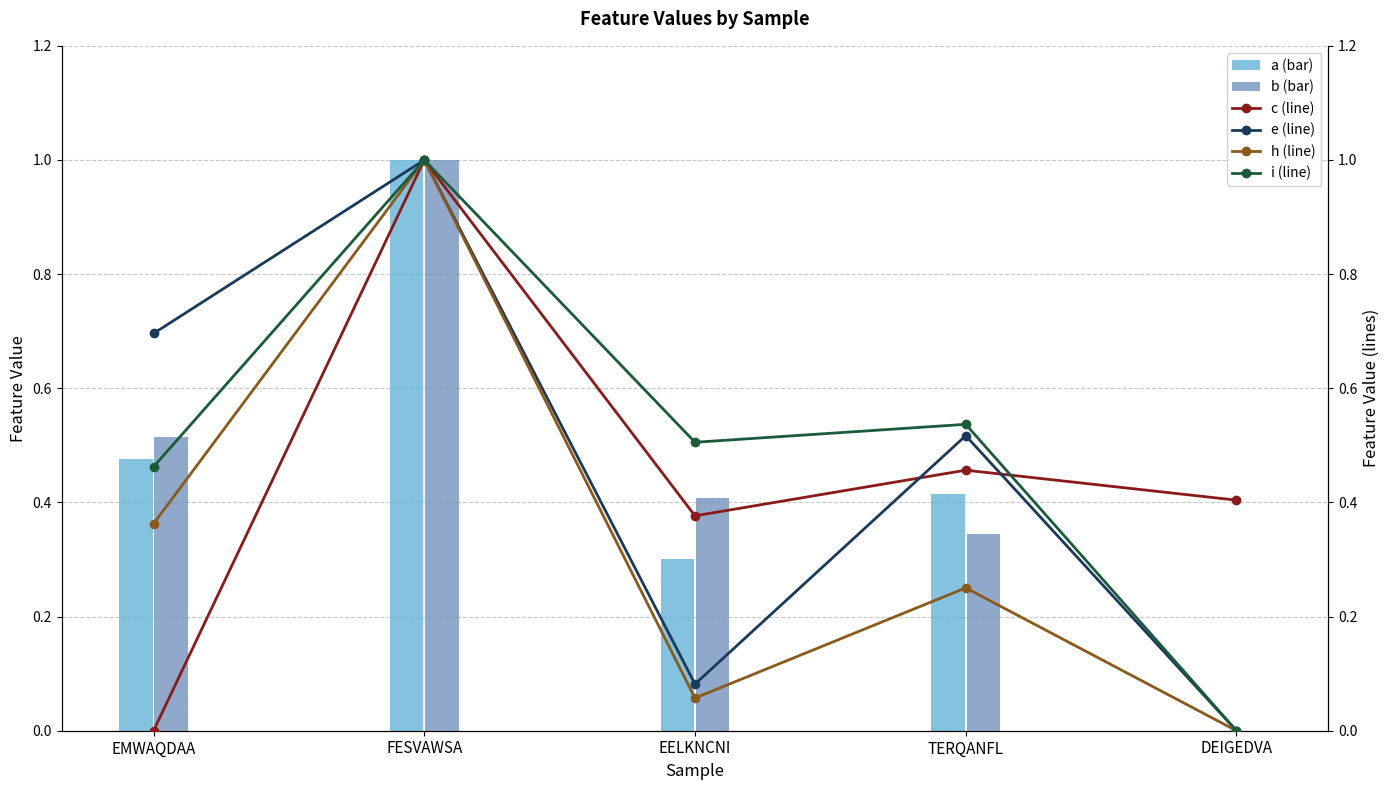

Rank the series by their maximum value, from lowest to highest.

b (bar), c (line), e (line), h (line), i (line), a (bar)